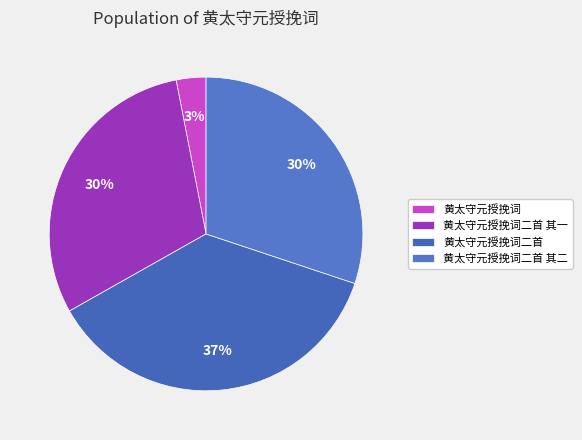

To the nearest percent, what percentage of the pie is 黄太守元授挽词二首 其一?

30%